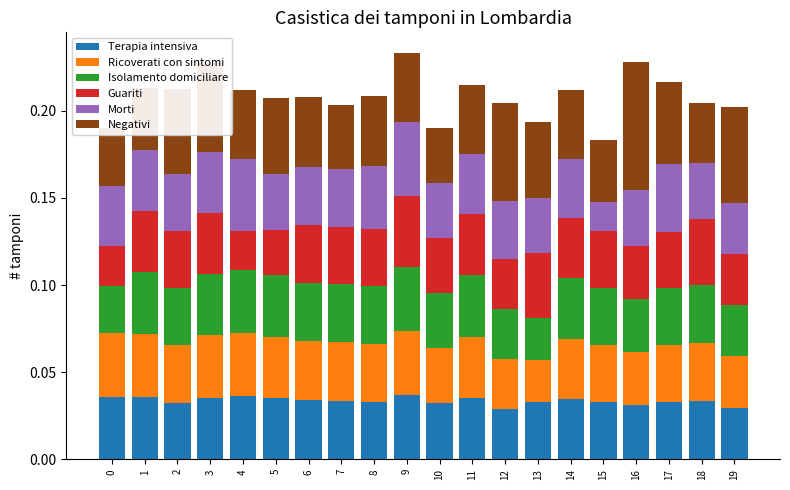

Does the chart contain stacked bars?

Yes